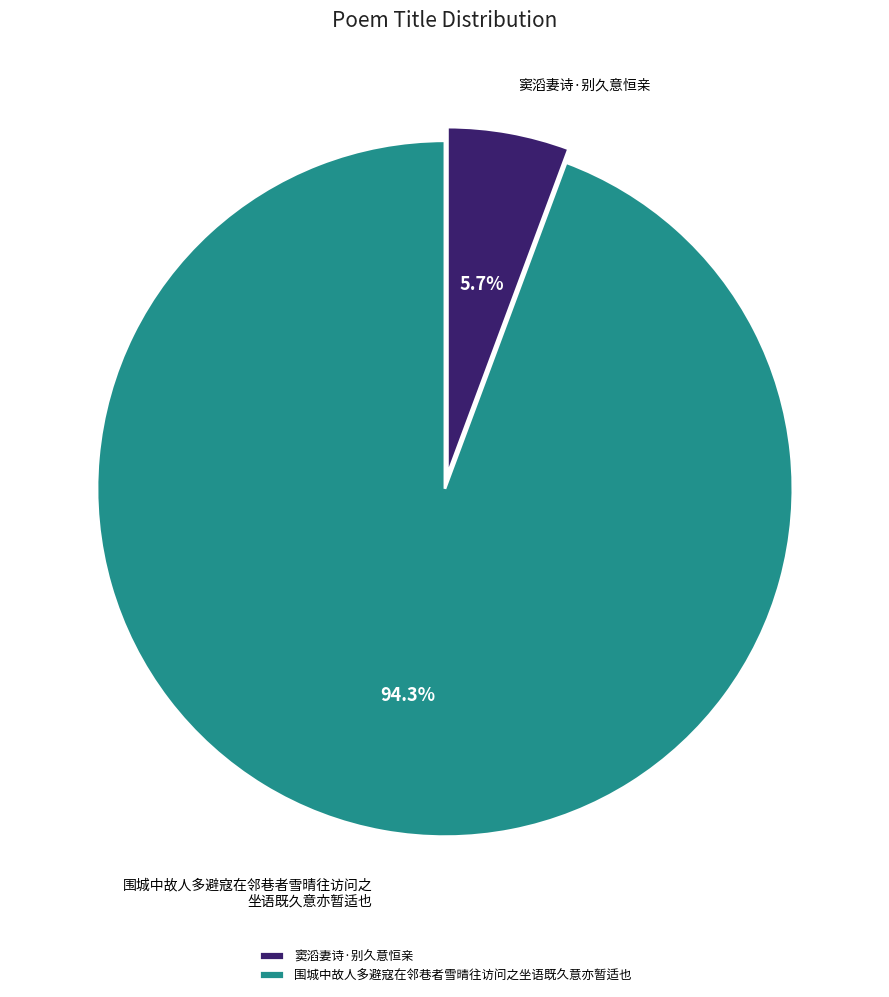

Which has a higher value, 围城中故人多避寇在邻巷者雪晴往访问之坐语既久意亦暂适也 or 窦滔妻诗·别久意恒亲?

围城中故人多避寇在邻巷者雪晴往访问之坐语既久意亦暂适也